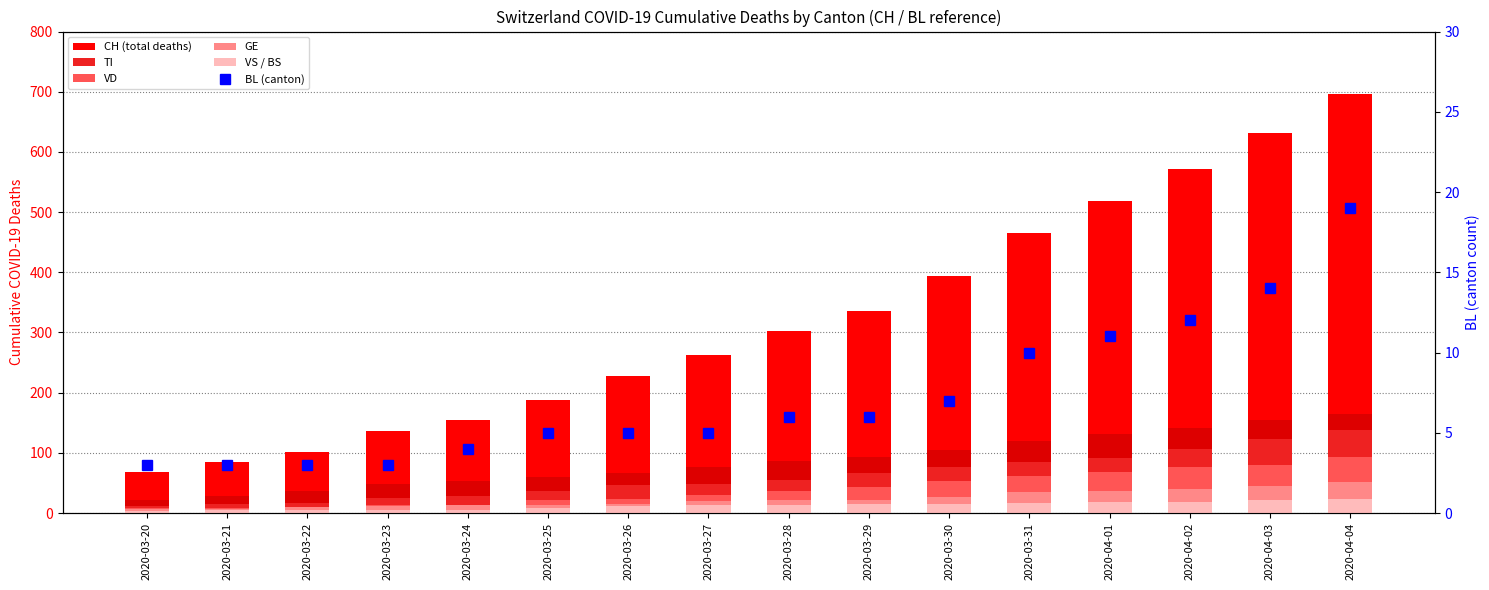

At which category is the sum across all series the highest?

2020-04-04